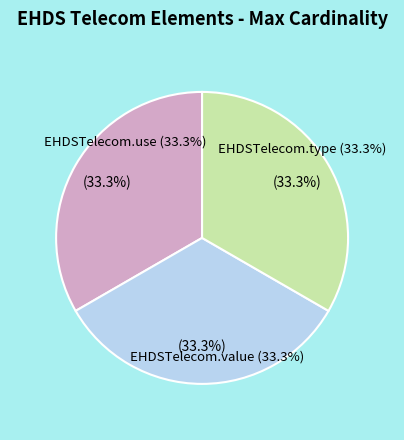

How many slices are in this pie chart?

3